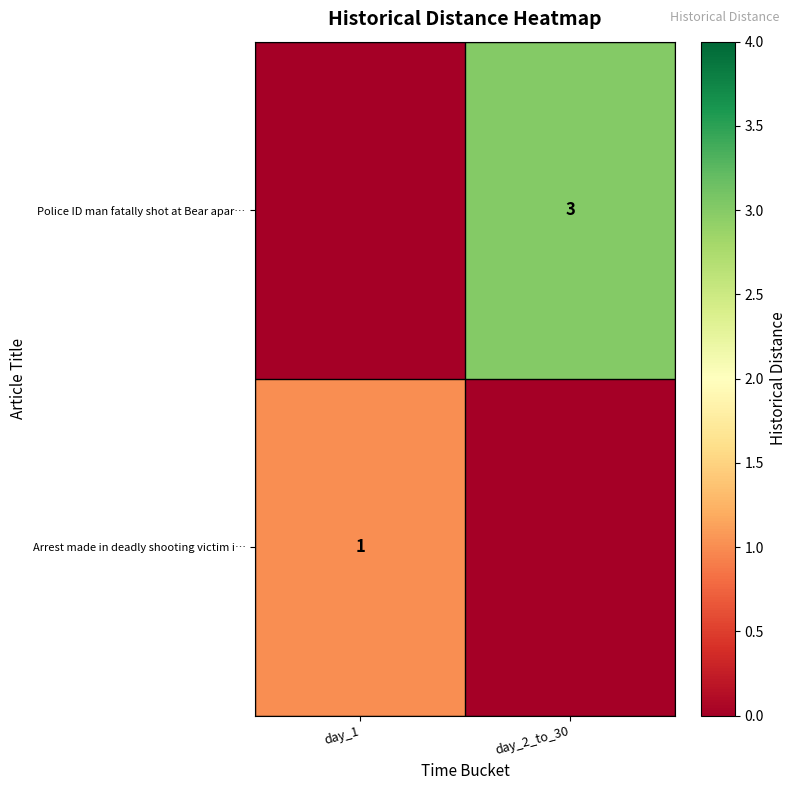

The Police ID man fatally shot at Bear apar… series shows 3 at day_2_to_30. True or false?

True